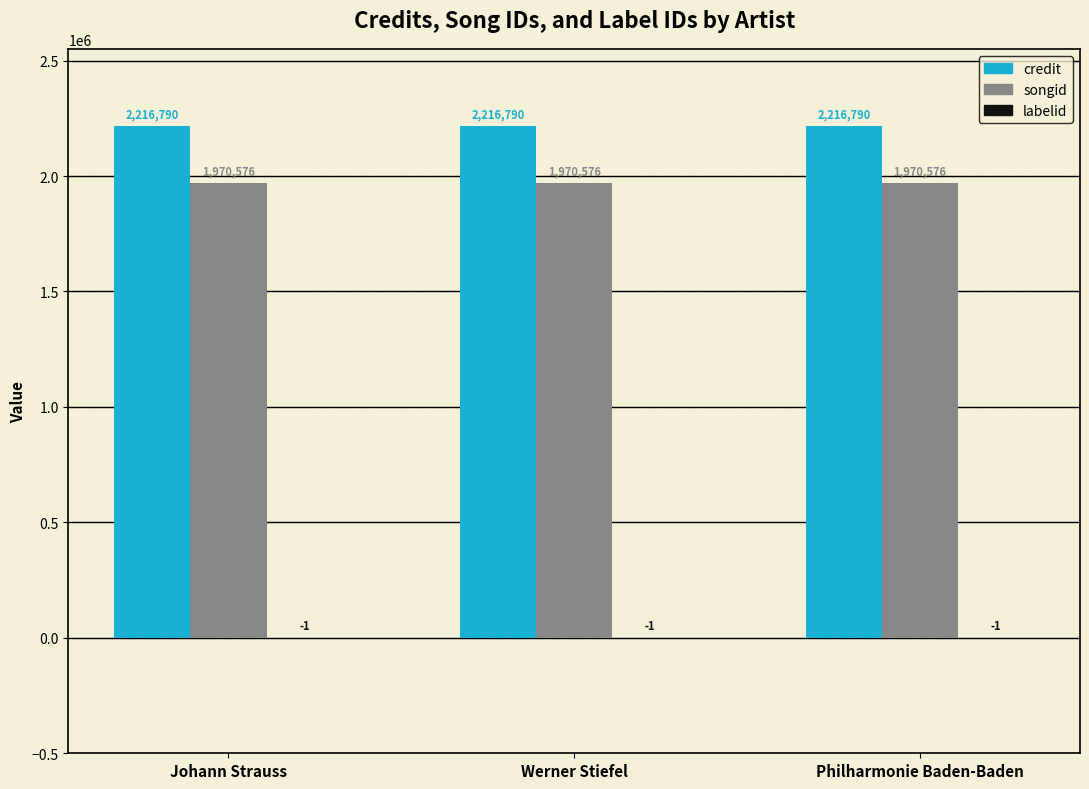

Which series has the largest total across all categories?

credit